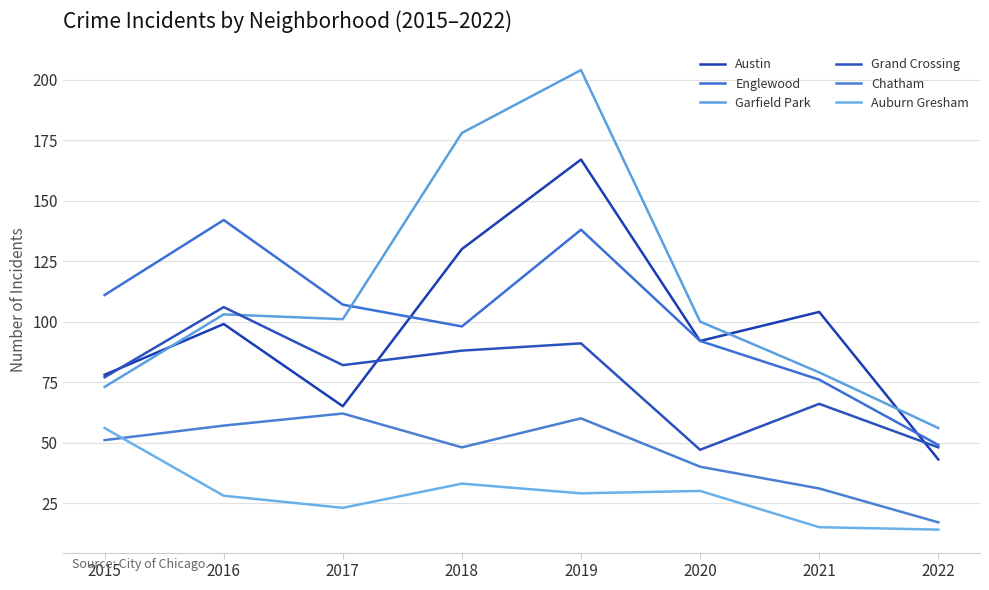

Is this an area chart (filled region under the line)?

No